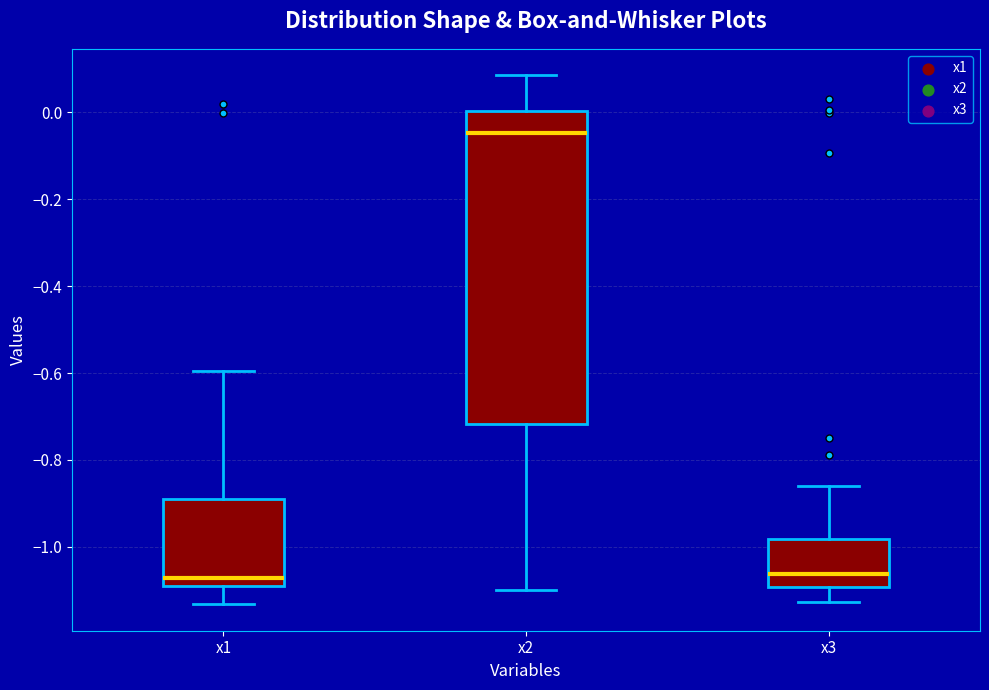

Reading left to right, read every box against the y-axis: the position of its median line, the range the box covers, and the ends of its whiskers. The values are not printed on the chart, so give them approximately, as read against the axis.

x1: median -1.08, box -1.10 to -0.88, whiskers -1.14 to -0.60
x2: median -0.04, box -0.72 to 0.00, whiskers -1.10 to 0.08
x3: median -1.06, box -1.10 to -0.98, whiskers -1.12 to -0.86